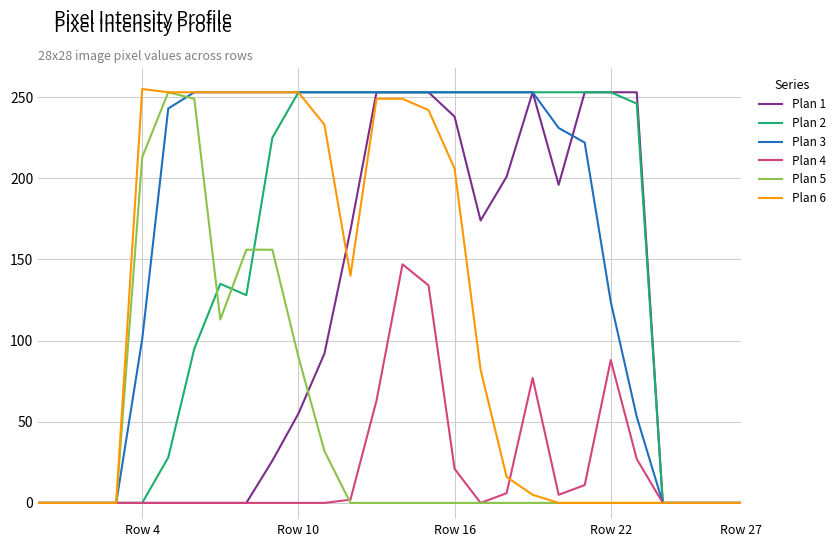

True or false: Plan 1 and Plan 2 intersect in this chart.

False